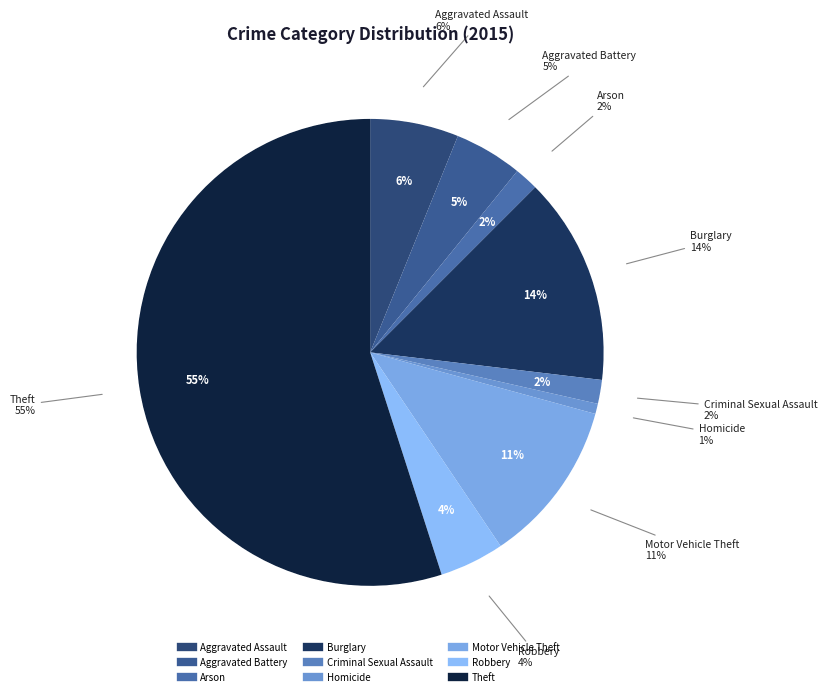

What is the largest slice in the pie chart?

Theft